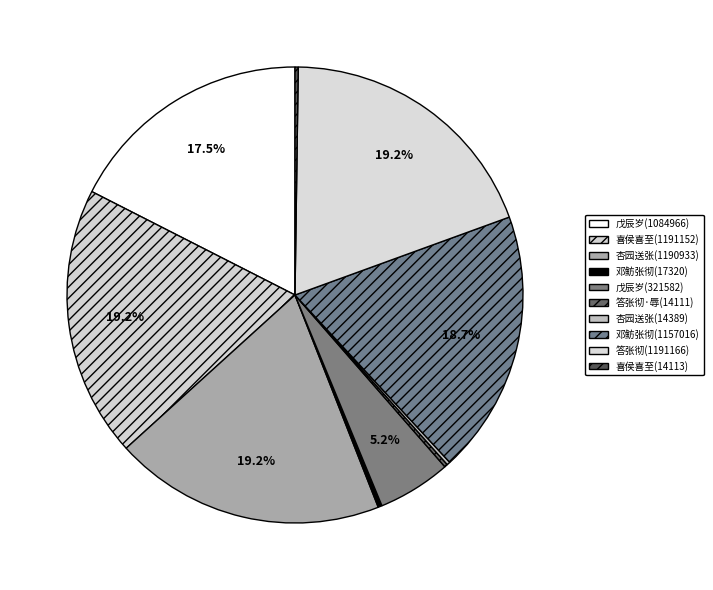

Count the number of slices in the pie.

10